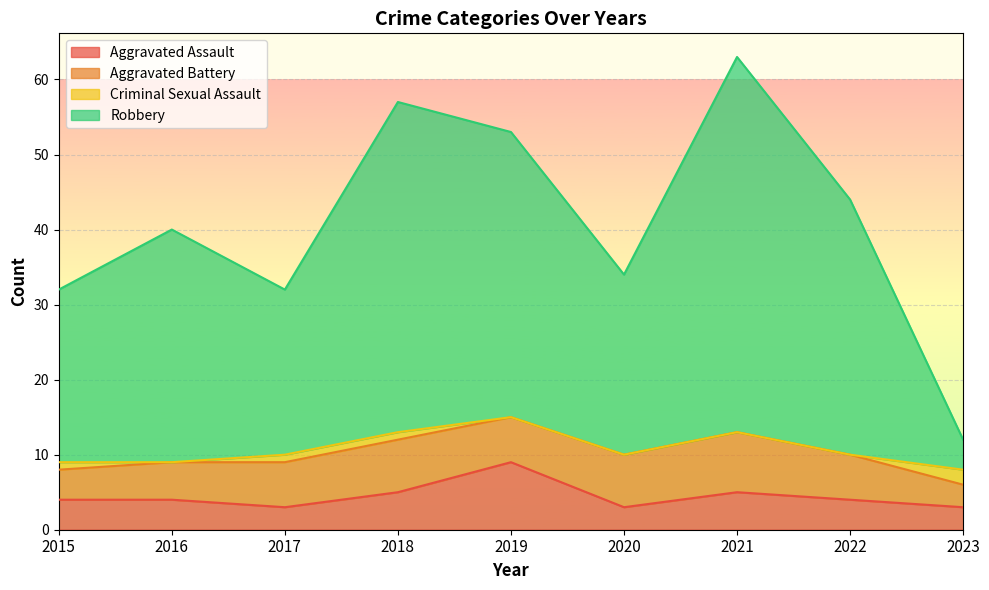

Where does the Robbery series first go above 40?

2018